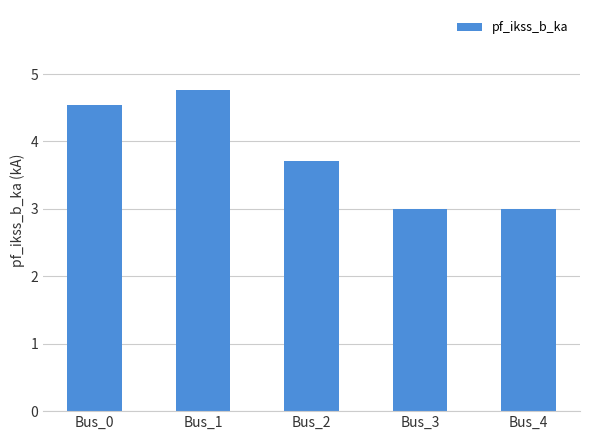

Is it true that the value at Bus_4 is 1.7?

False